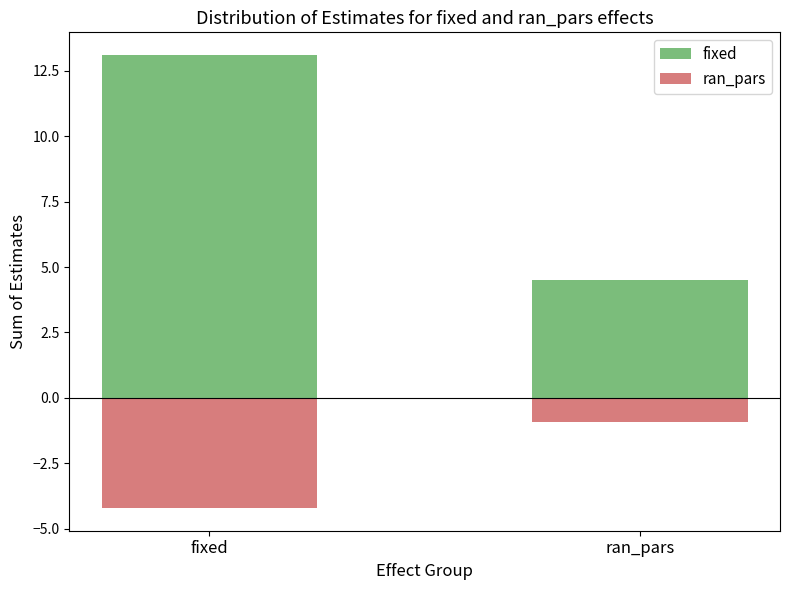

What is the approximate value of ran_pars at fixed?

-4.2